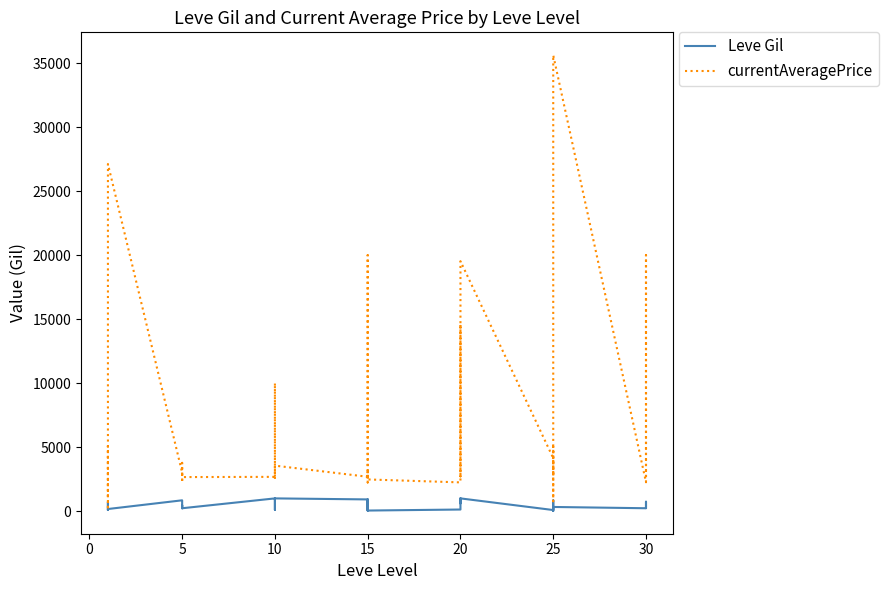

What is the difference between the maximum and minimum values in the Leve Gil series?

980.0